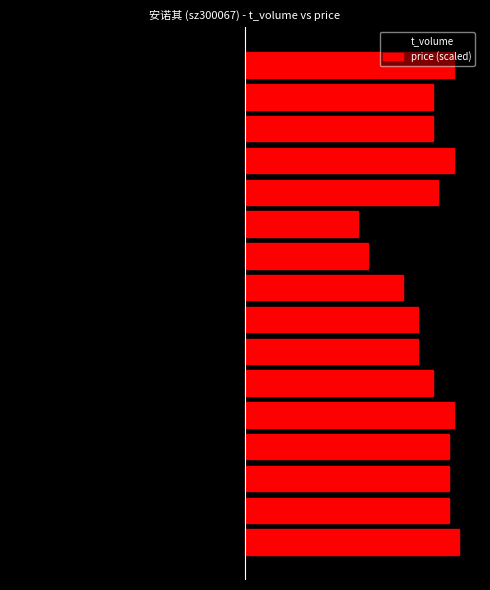

What is the total value across all series at 5?

541.7